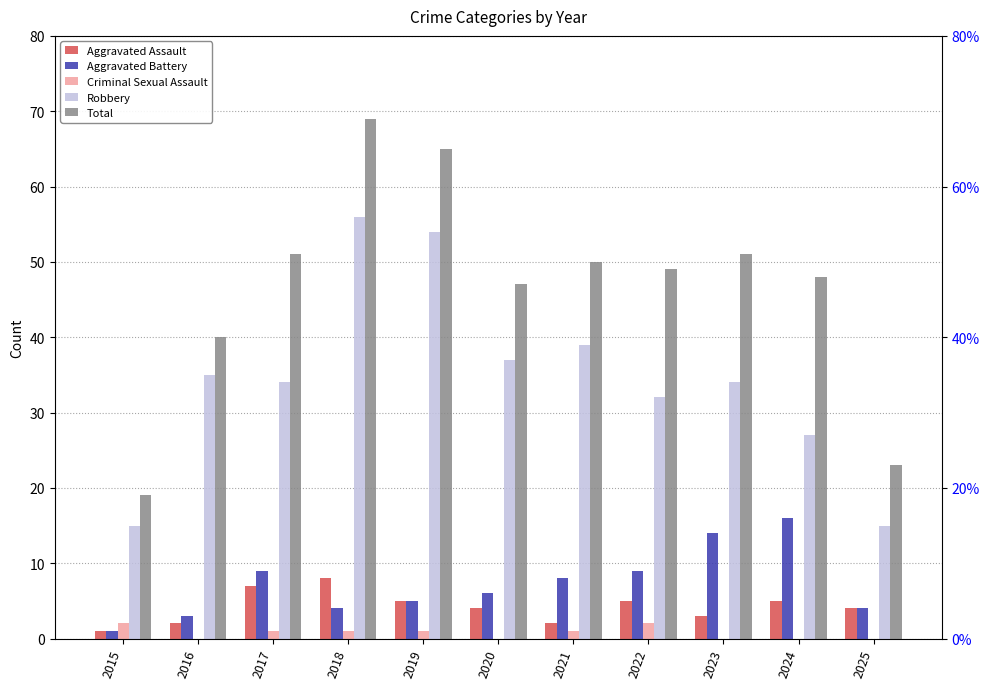

Rank the series at 2025 from highest to lowest value.

Total, Robbery, Aggravated Assault, Aggravated Battery, Criminal Sexual Assault